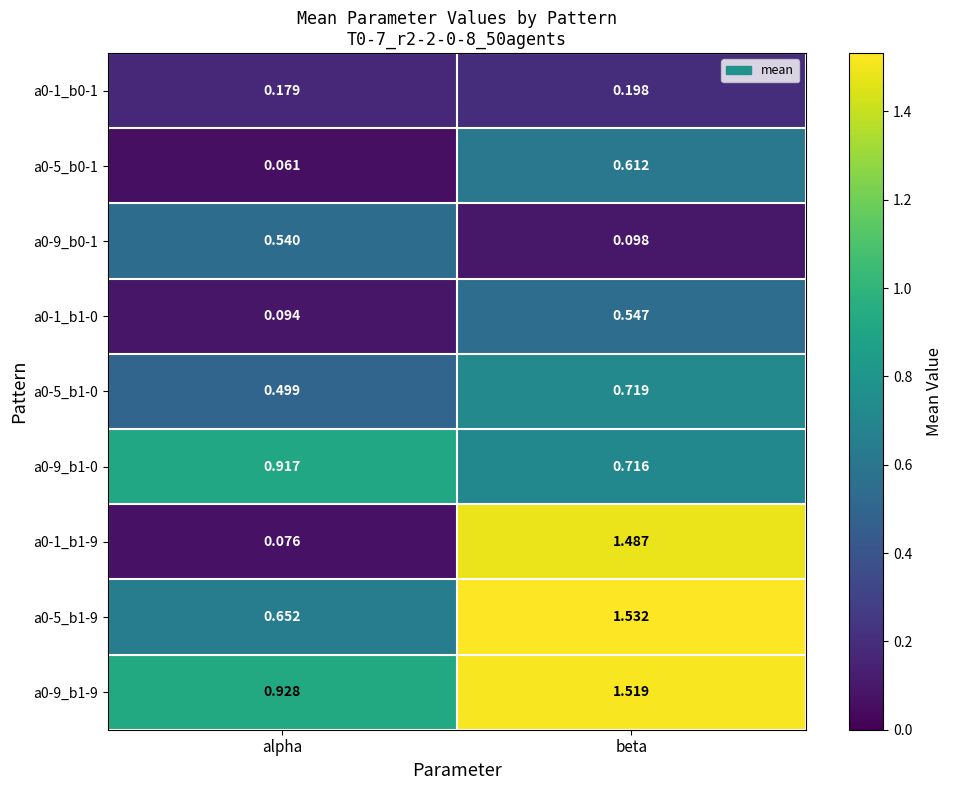

Which category has the lowest value in the a0-1_b1-0 series?

alpha